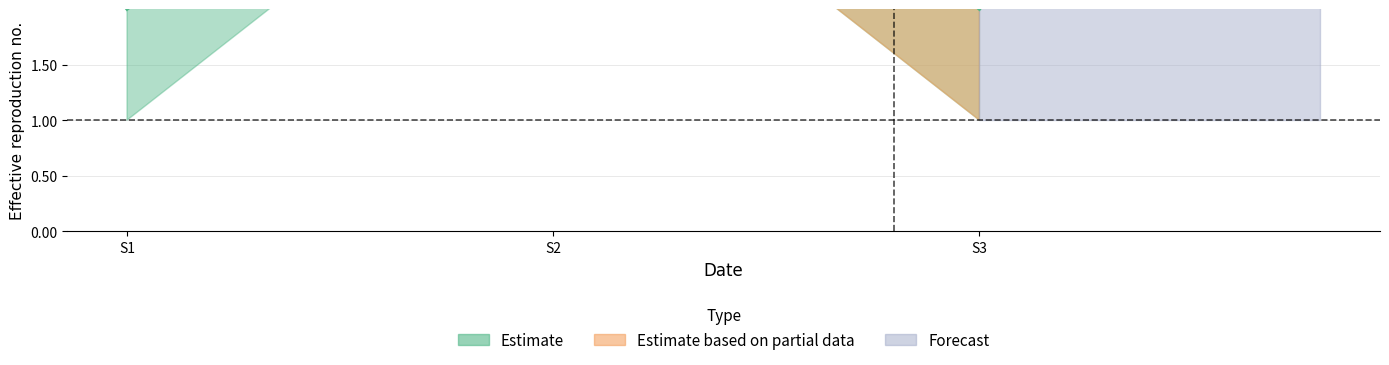

Rank the categories by value from highest to lowest.

S2, S1, S3